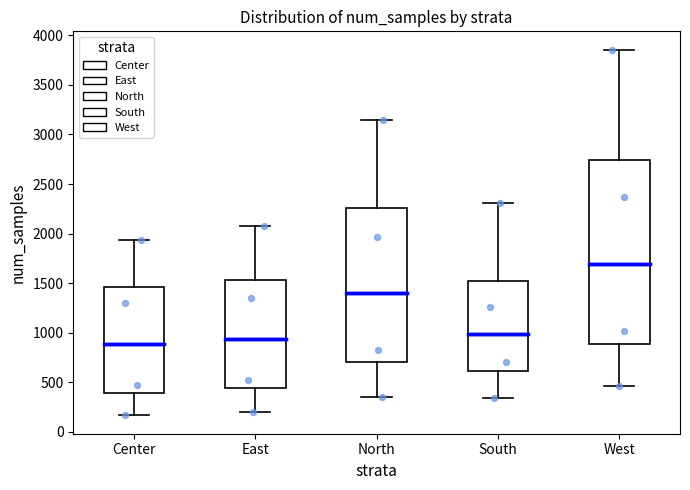

Reading left to right, transcribe this box plot: for each box, give where its median line is, the range the box spans, and where its two whiskers end, as read against the y-axis. The values are not printed on the chart, so give them approximately, as read against the axis.

Center: median 900, box 400 to 1450, whiskers 150 to 1950
East: median 950, box 450 to 1550, whiskers 200 to 2100
North: median 1400, box 700 to 2250, whiskers 350 to 3150
South: median 1000, box 600 to 1500, whiskers 350 to 2300
West: median 1700, box 900 to 2750, whiskers 450 to 3850